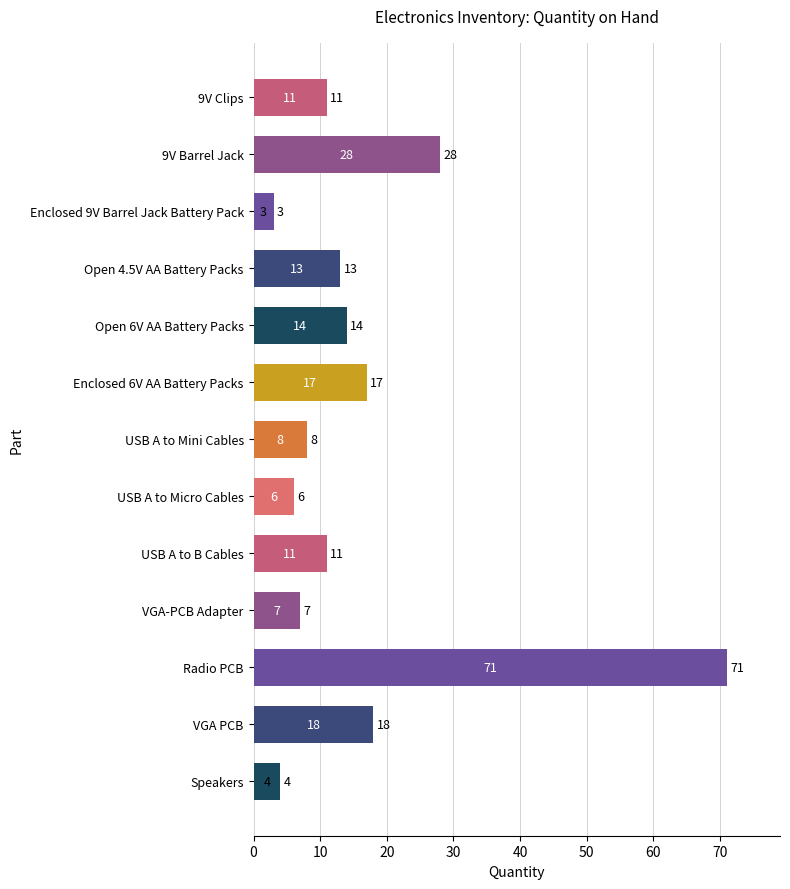

What is the ratio of the value at 9V Clips to the value at VGA PCB?

0.6